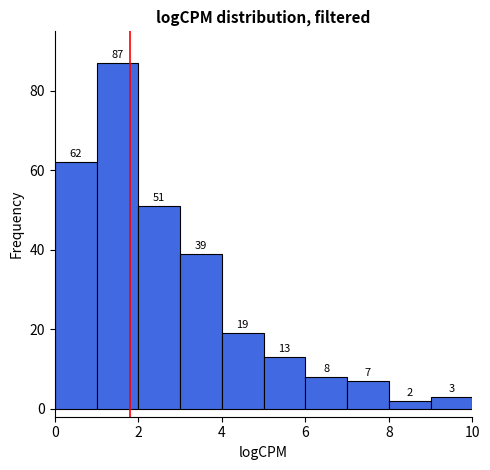

Reading left to right, transcribe this chart: for each bar, give the range it covers on the x-axis and its height.

0 to 1: 62
1 to 2: 87
2 to 3: 51
3 to 4: 39
4 to 5: 19
5 to 6: 13
6 to 7: 8
7 to 8: 7
8 to 9: 2
9 to 10: 3